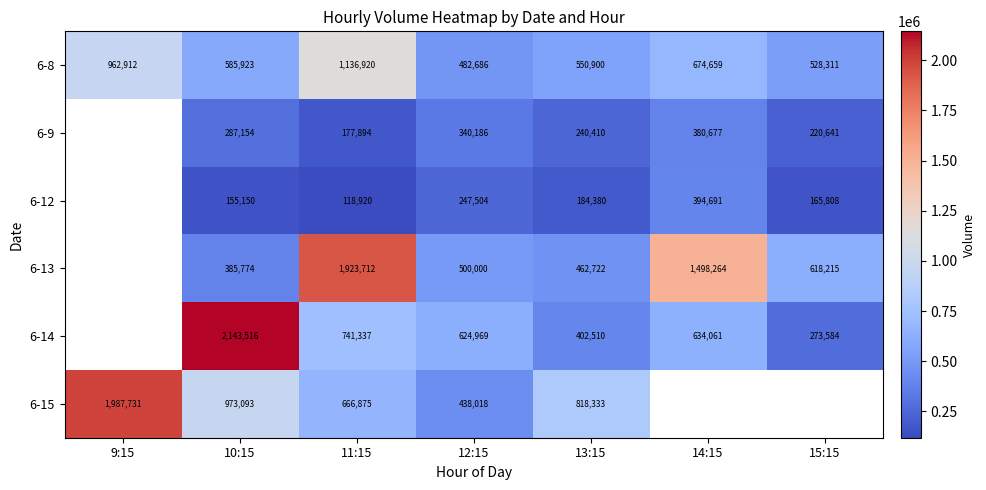

What is the difference between the highest and lowest values at 14:15?

1117587.0